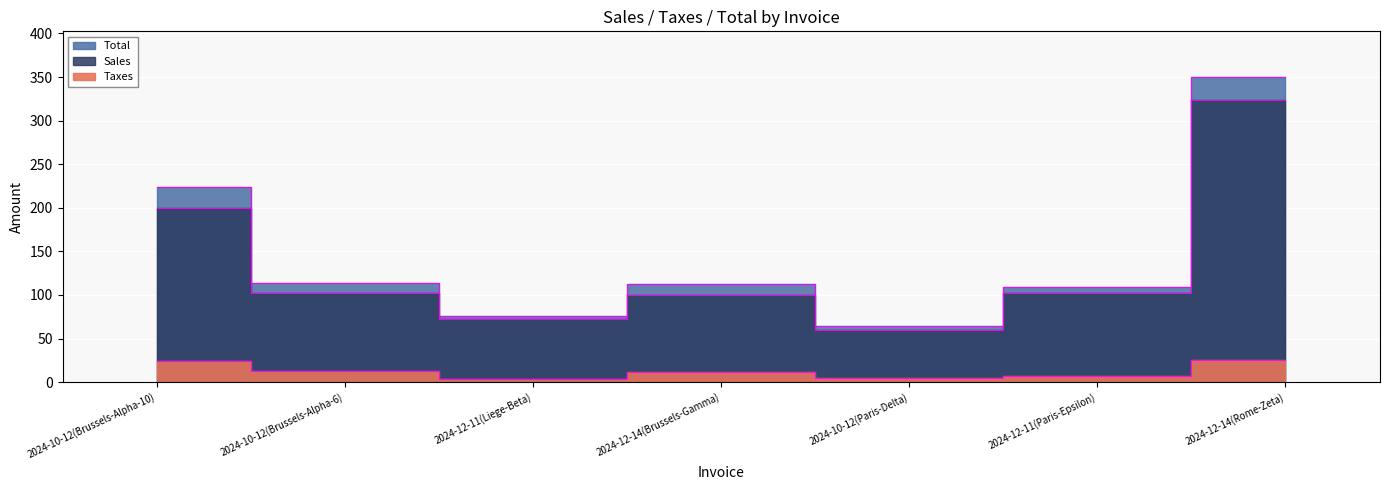

At how many categories does at least one series exceed 335?

1